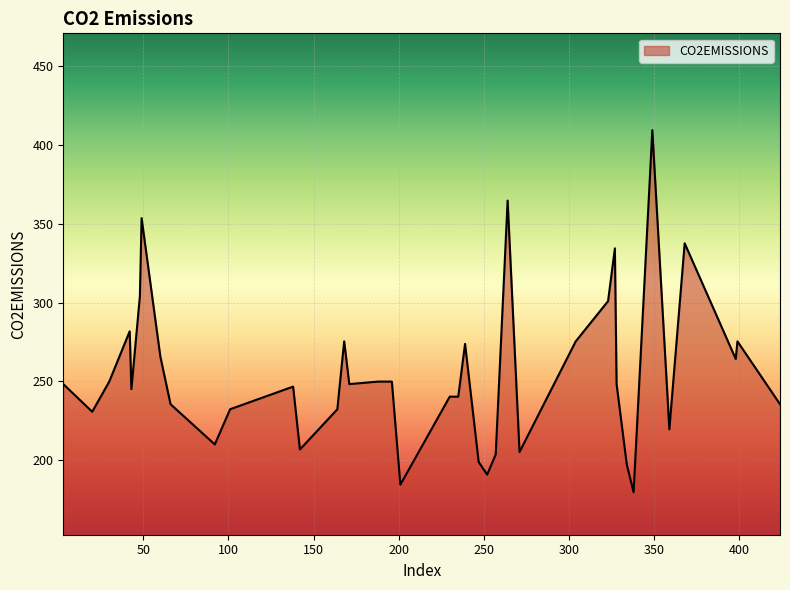

What is the maximum value shown in the chart?

409.3